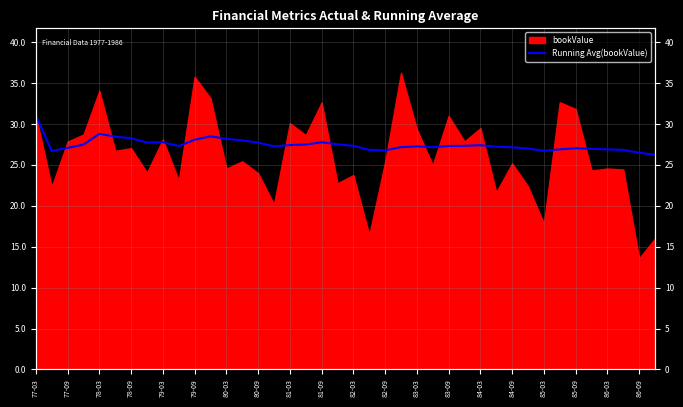

The chart shows a value of 28.5 at 79-09. True or false?

True